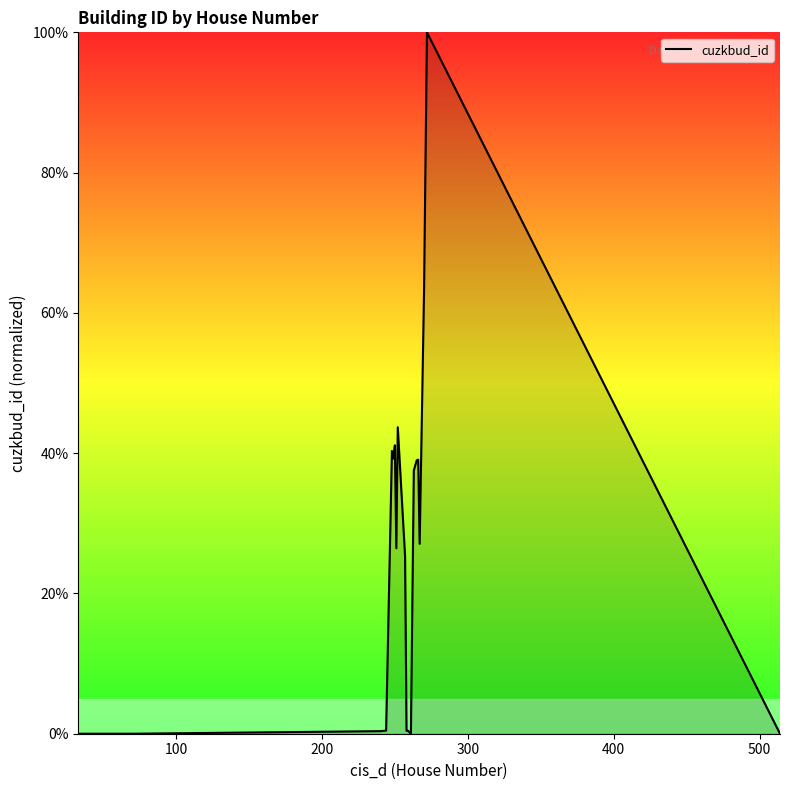

What is the greatest value displayed?

100.0